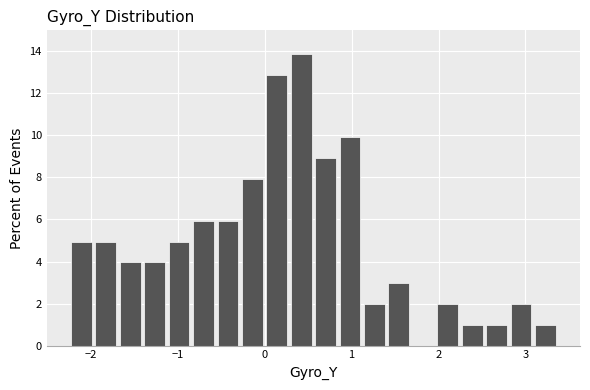

Around what value on the x-axis is the tallest bar? Give the approximate position of its centre, as read against the axis.

0.4